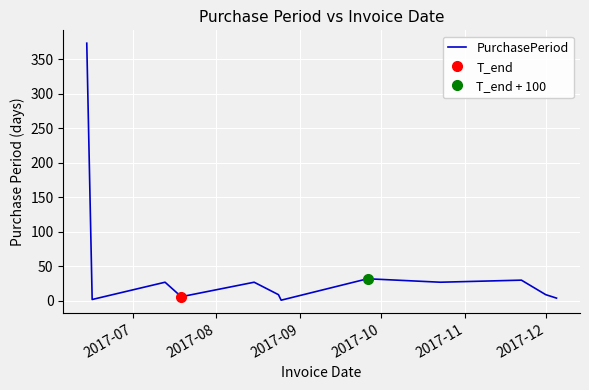

What is the highest value of the PurchasePeriod series?

373